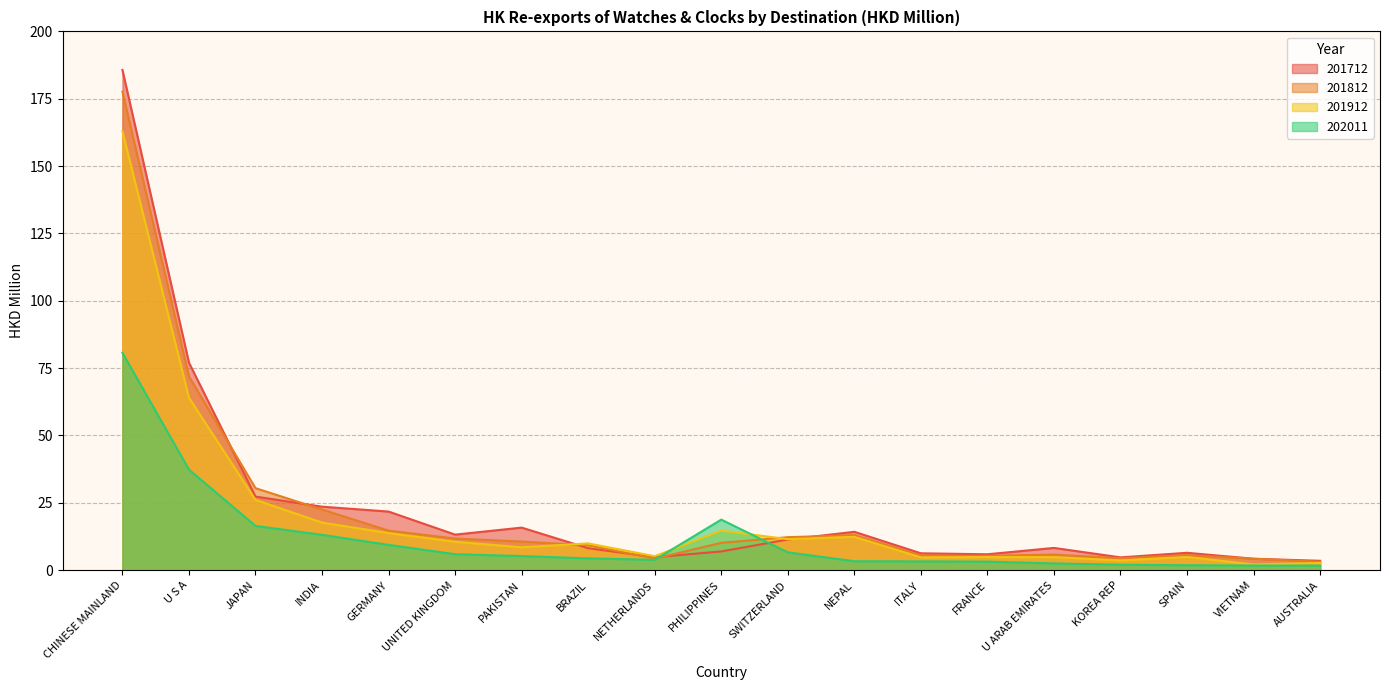

True or false: 202011 has more than 2 points higher than both neighbors.

False